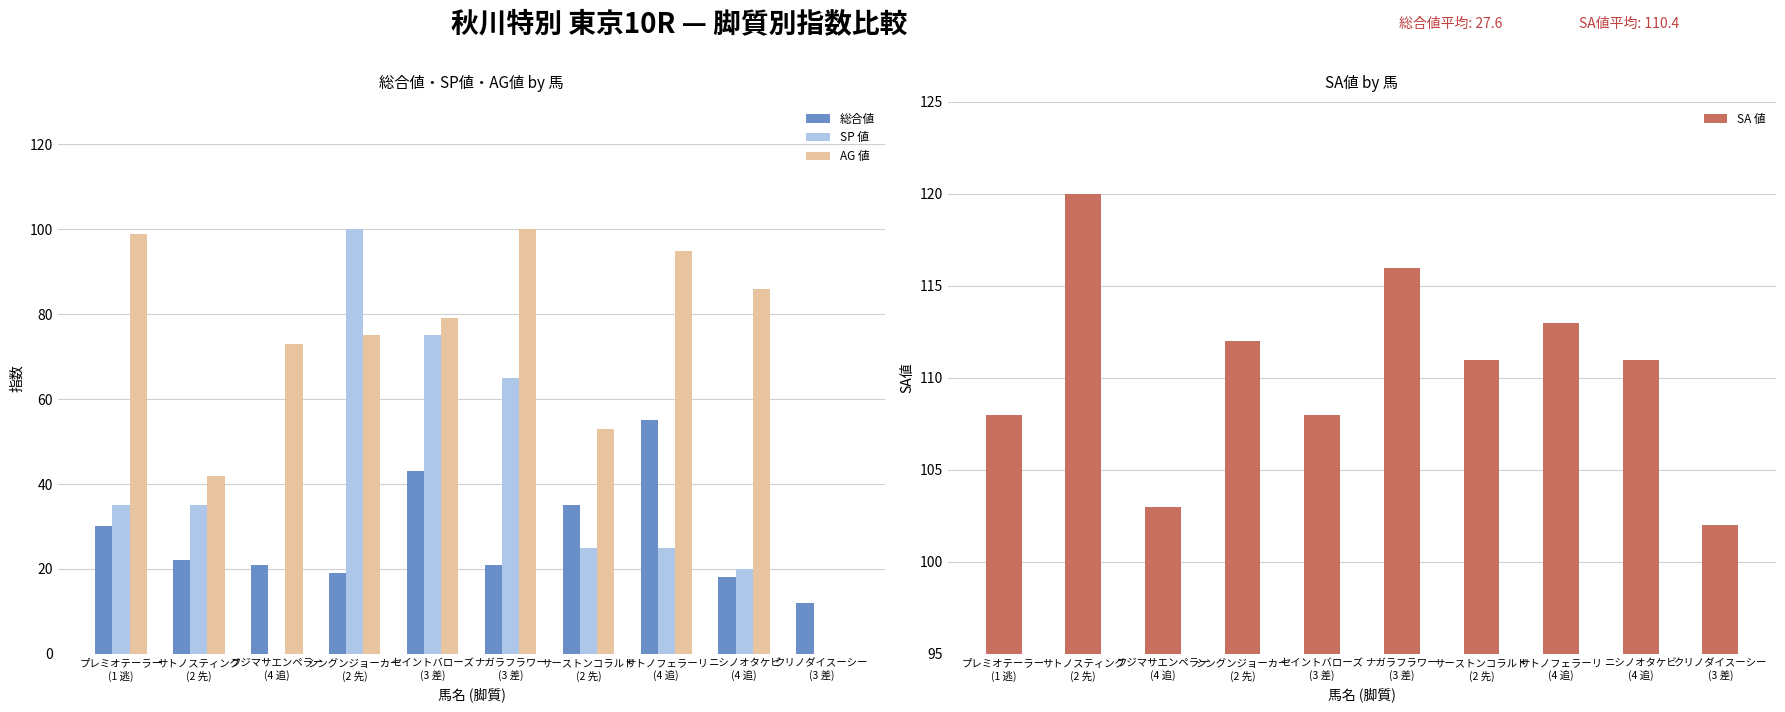

Where does the SA 値 series first go above 111?

サトノスティング
(2 先)